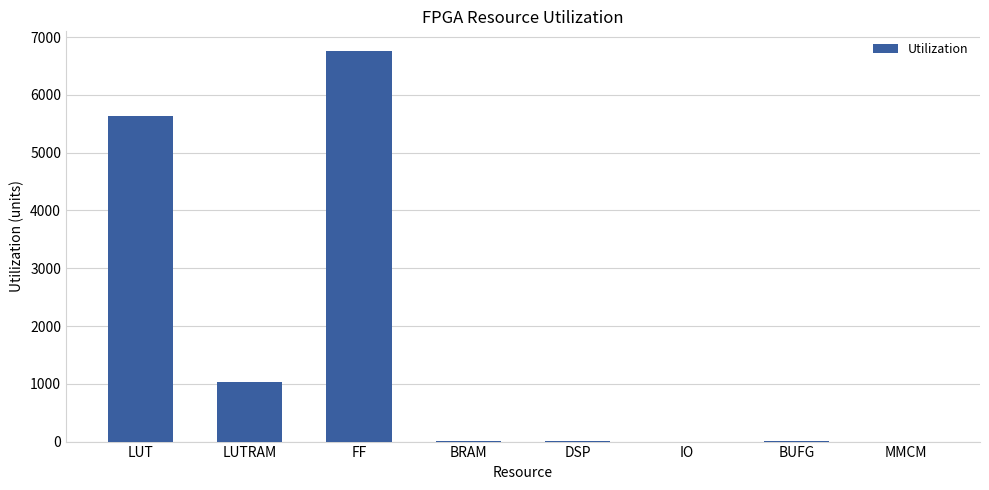

What is the sum of all values?

13440